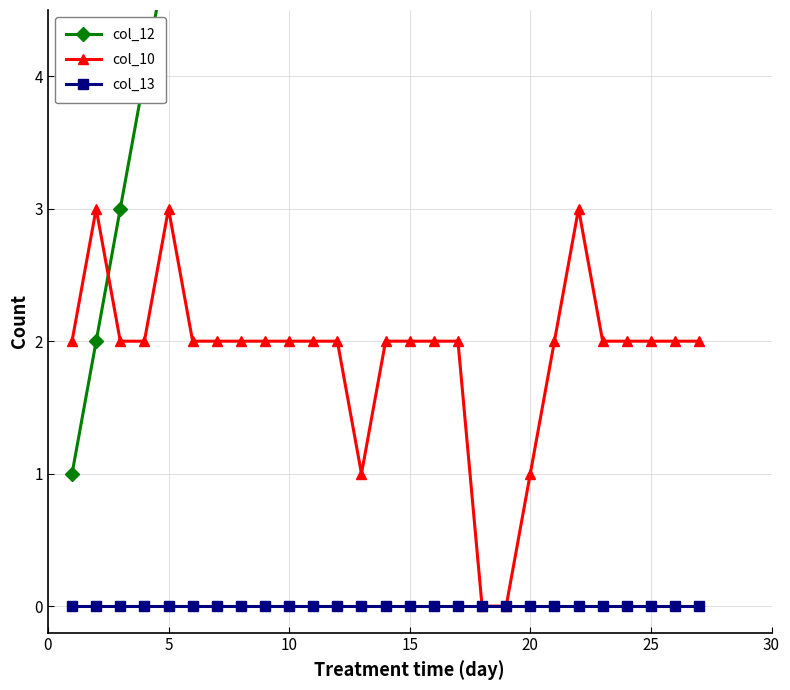

Which series has the largest range (max minus min)?

col_12